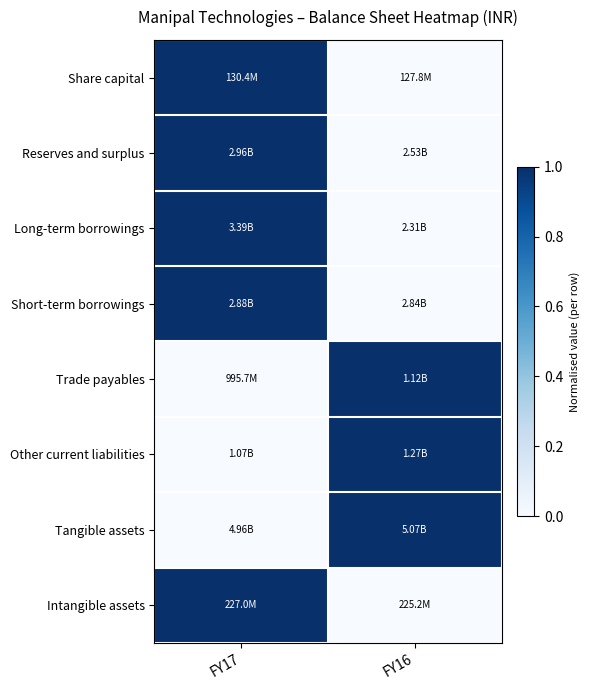

Reading right to left, what are all the values shown in this chart?

Share capital: FY16=0.0	FY17=1.0
Reserves and surplus: FY16=0.0	FY17=1.0
Long-term borrowings: FY16=0.0	FY17=1.0
Short-term borrowings: FY16=0.0	FY17=1.0
Trade payables: FY16=1.0	FY17=0.0
Other current liabilities: FY16=1.0	FY17=0.0
Tangible assets: FY16=1.0	FY17=0.0
Intangible assets: FY16=0.0	FY17=1.0